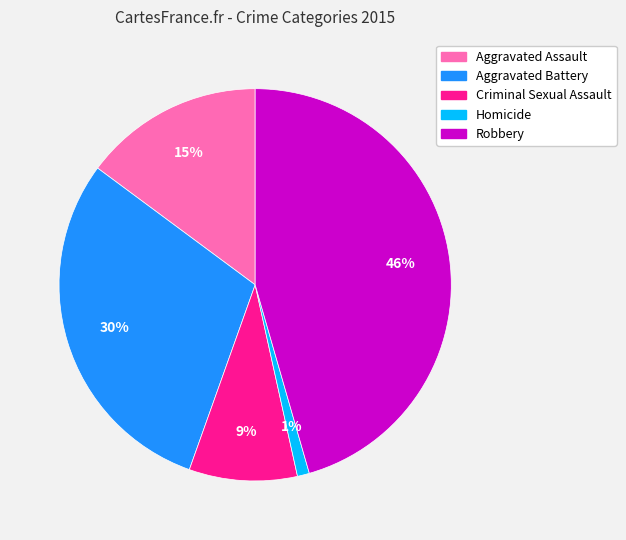

Rank the categories by value from lowest to highest.

Homicide, Criminal Sexual Assault, Aggravated Assault, Aggravated Battery, Robbery